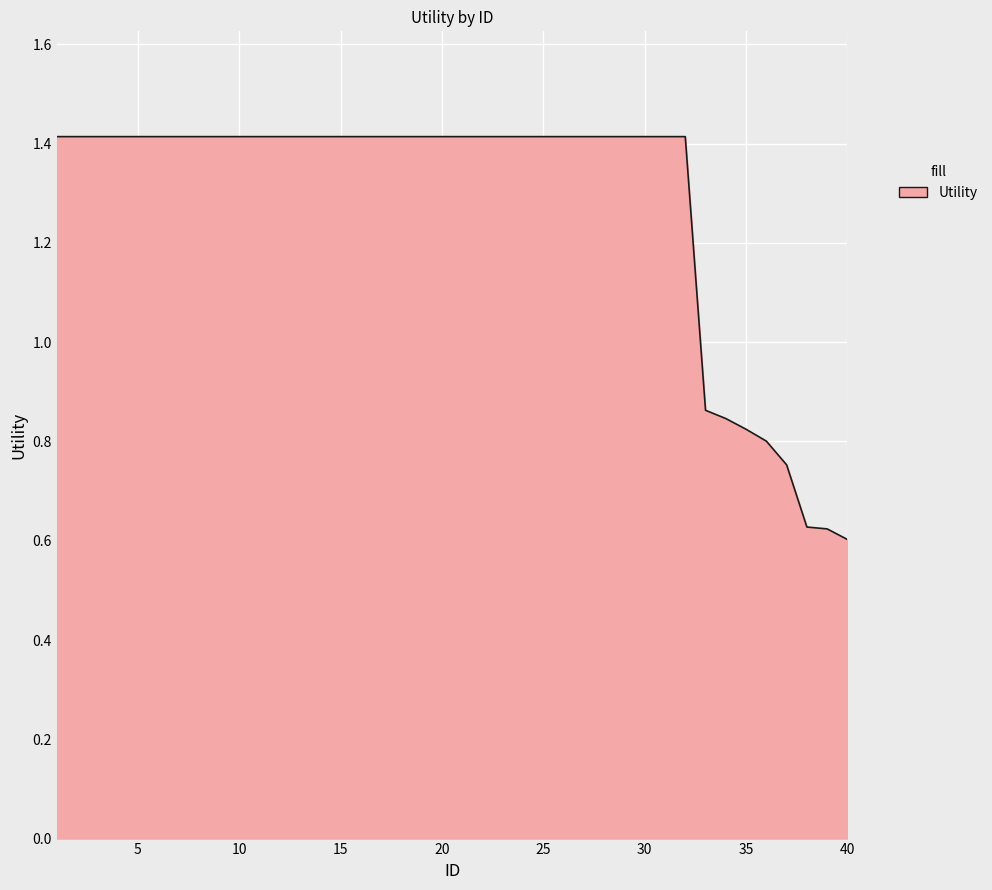

What is the greatest value displayed?

1.4